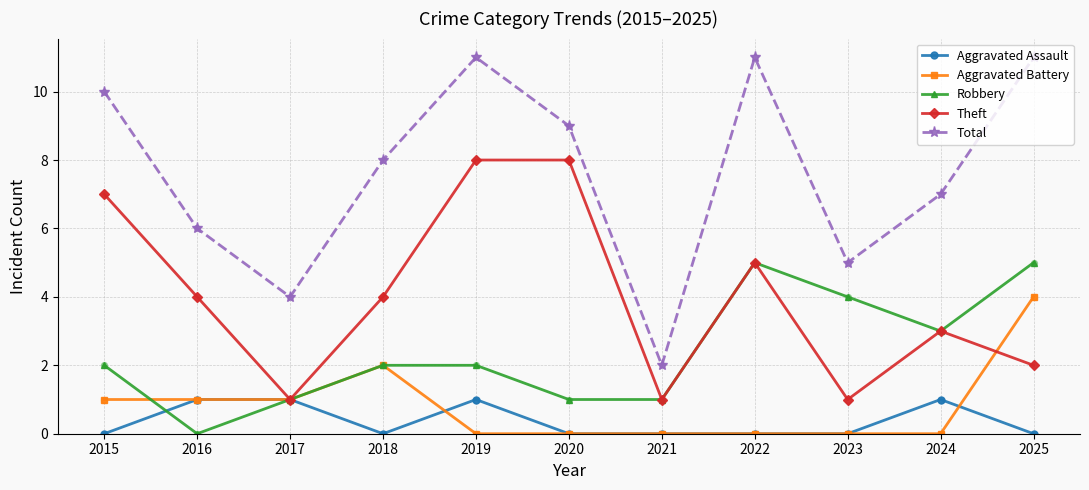

Which series changed the most between 2017 and 2024?

Total